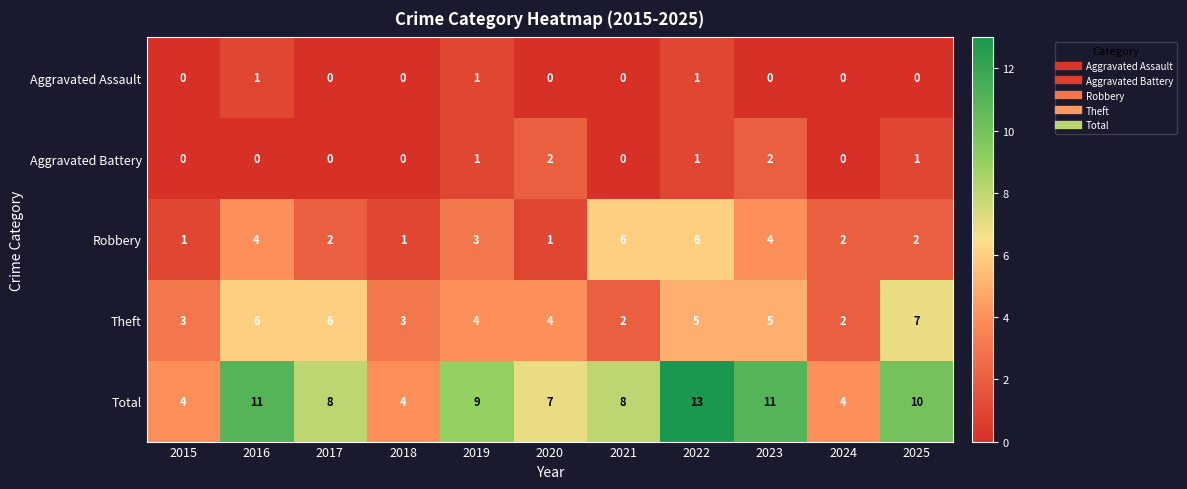

At which label does Total reach its peak?

2022